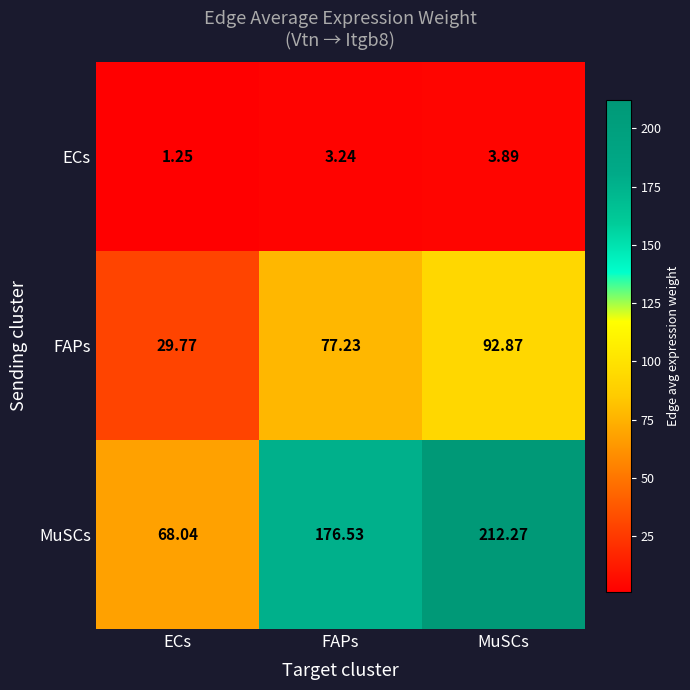

Which label corresponds to the largest value in the chart?

MuSCs